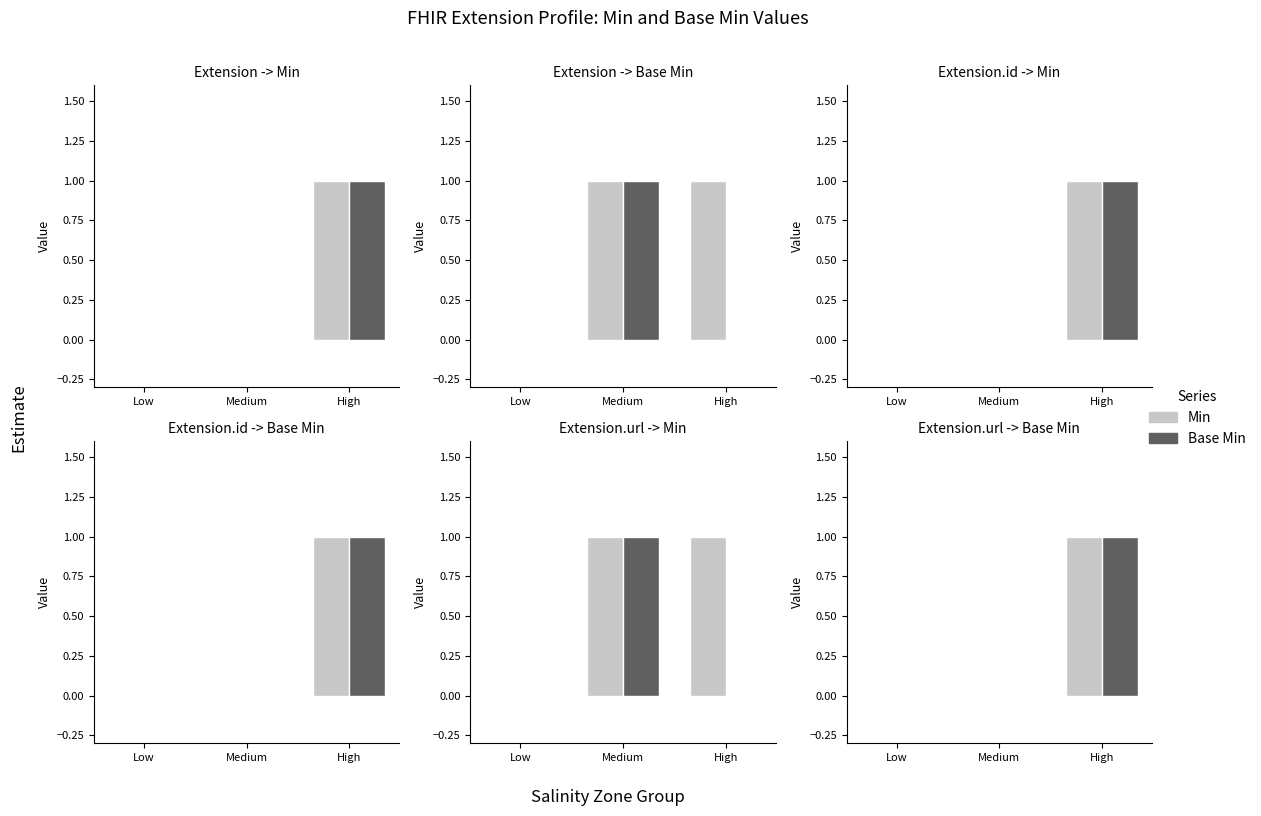

Rank the series by their maximum value, from lowest to highest.

Min, Base Min